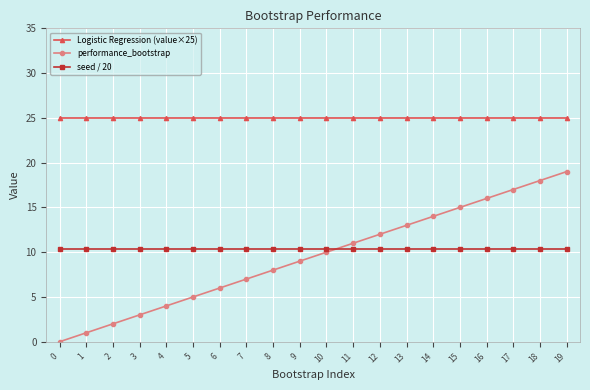

Which series changed the most between 6 and 12?

performance_bootstrap